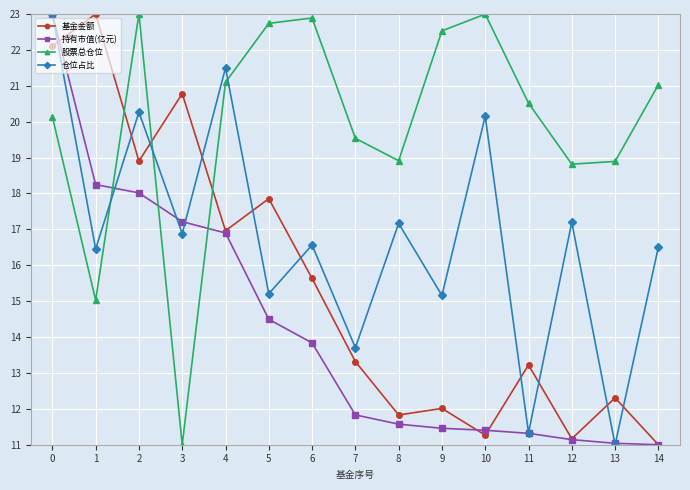

Rank the series by their average value, from highest to lowest.

股票总仓位, 仓位占比, 基金金额, 持有市值(亿元)